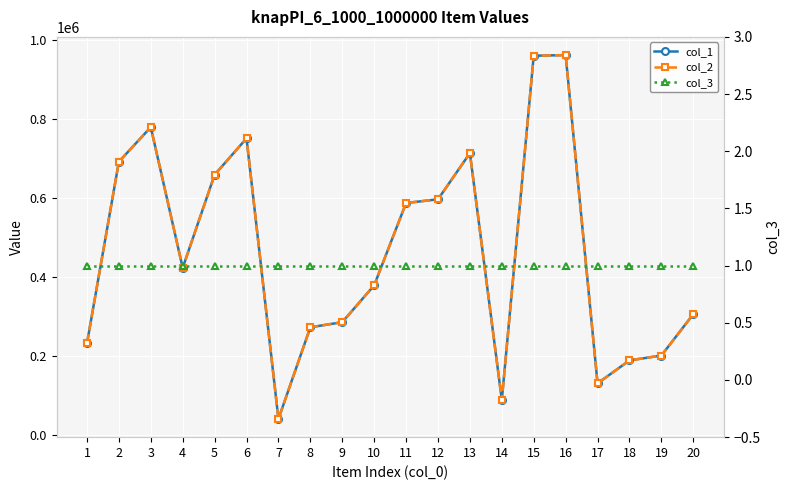

List the labels in order of col_1 value, smallest first.

7, 14, 17, 18, 19, 1, 8, 9, 20, 10, 4, 11, 12, 5, 2, 13, 6, 3, 15, 16